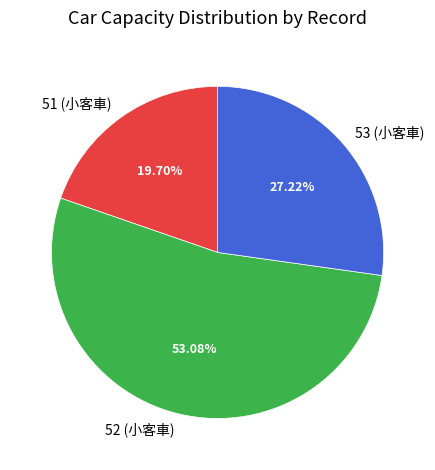

To the nearest percent, what is the difference between the largest and smallest slice percentages?

33%